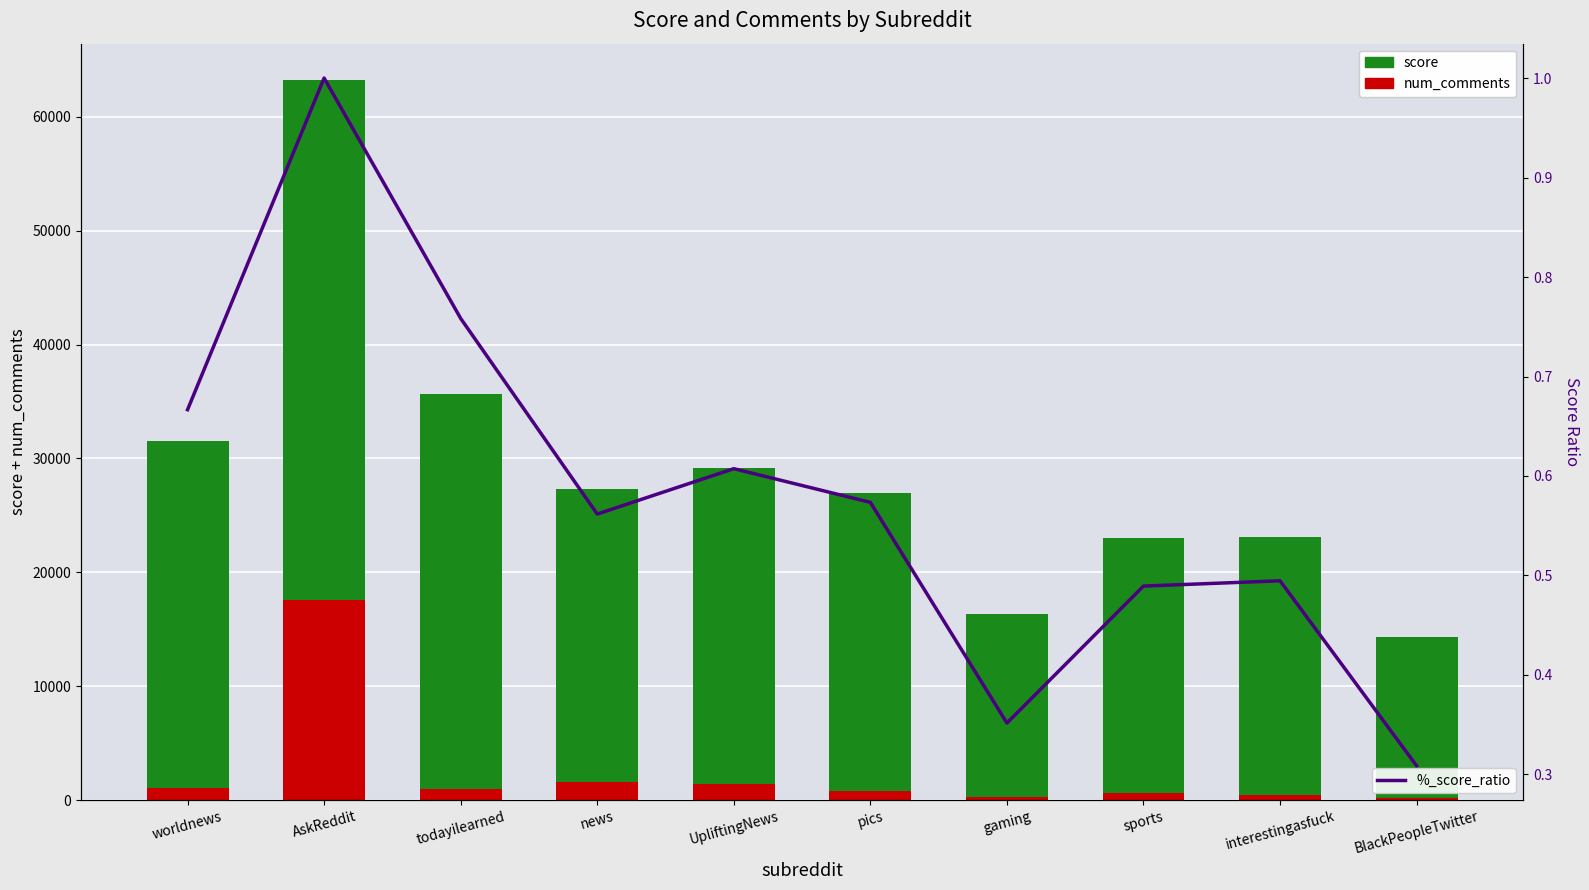

Reading left to right, list all the values displayed in this chart.

num_comments: 1067.0	17567.0	992.0	1630.0	1458.0	779.0	284.0	668.0	476.0	203.0
score: 30454.0	45684.0	34647.0	25663.0	27746.0	26200.0	16065.0	22355.0	22598.0	14103.0
%_score_ratio: 0.7	1.0	0.8	0.6	0.6	0.6	0.4	0.5	0.5	0.3